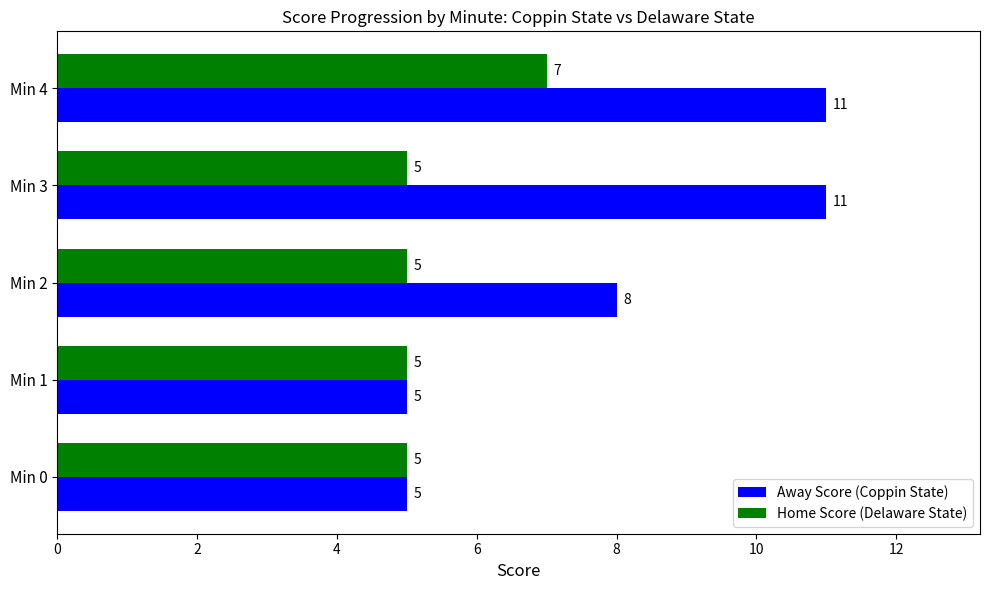

True or false: Away Score (Coppin State) has a value of 16 at Min 3.

False